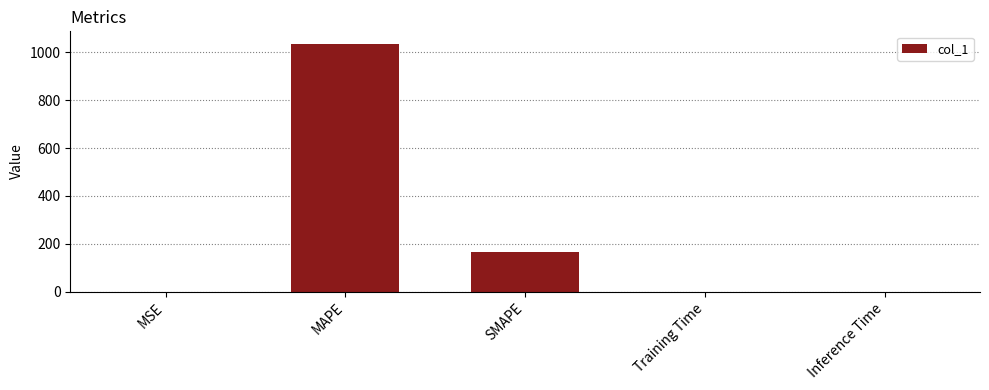

How many distinct data groups are displayed?

1